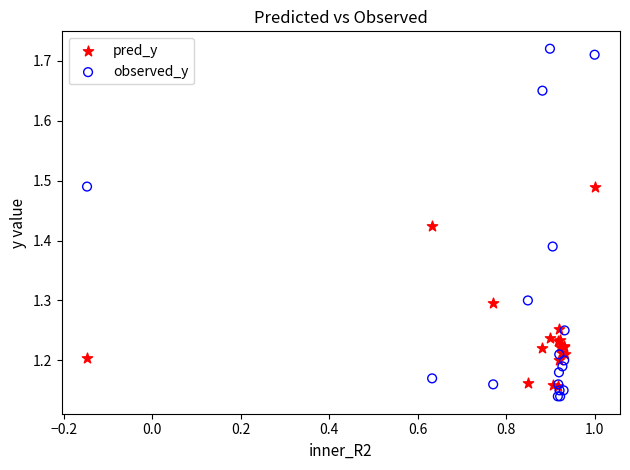

Which series contains the highest Y value?

observed_y